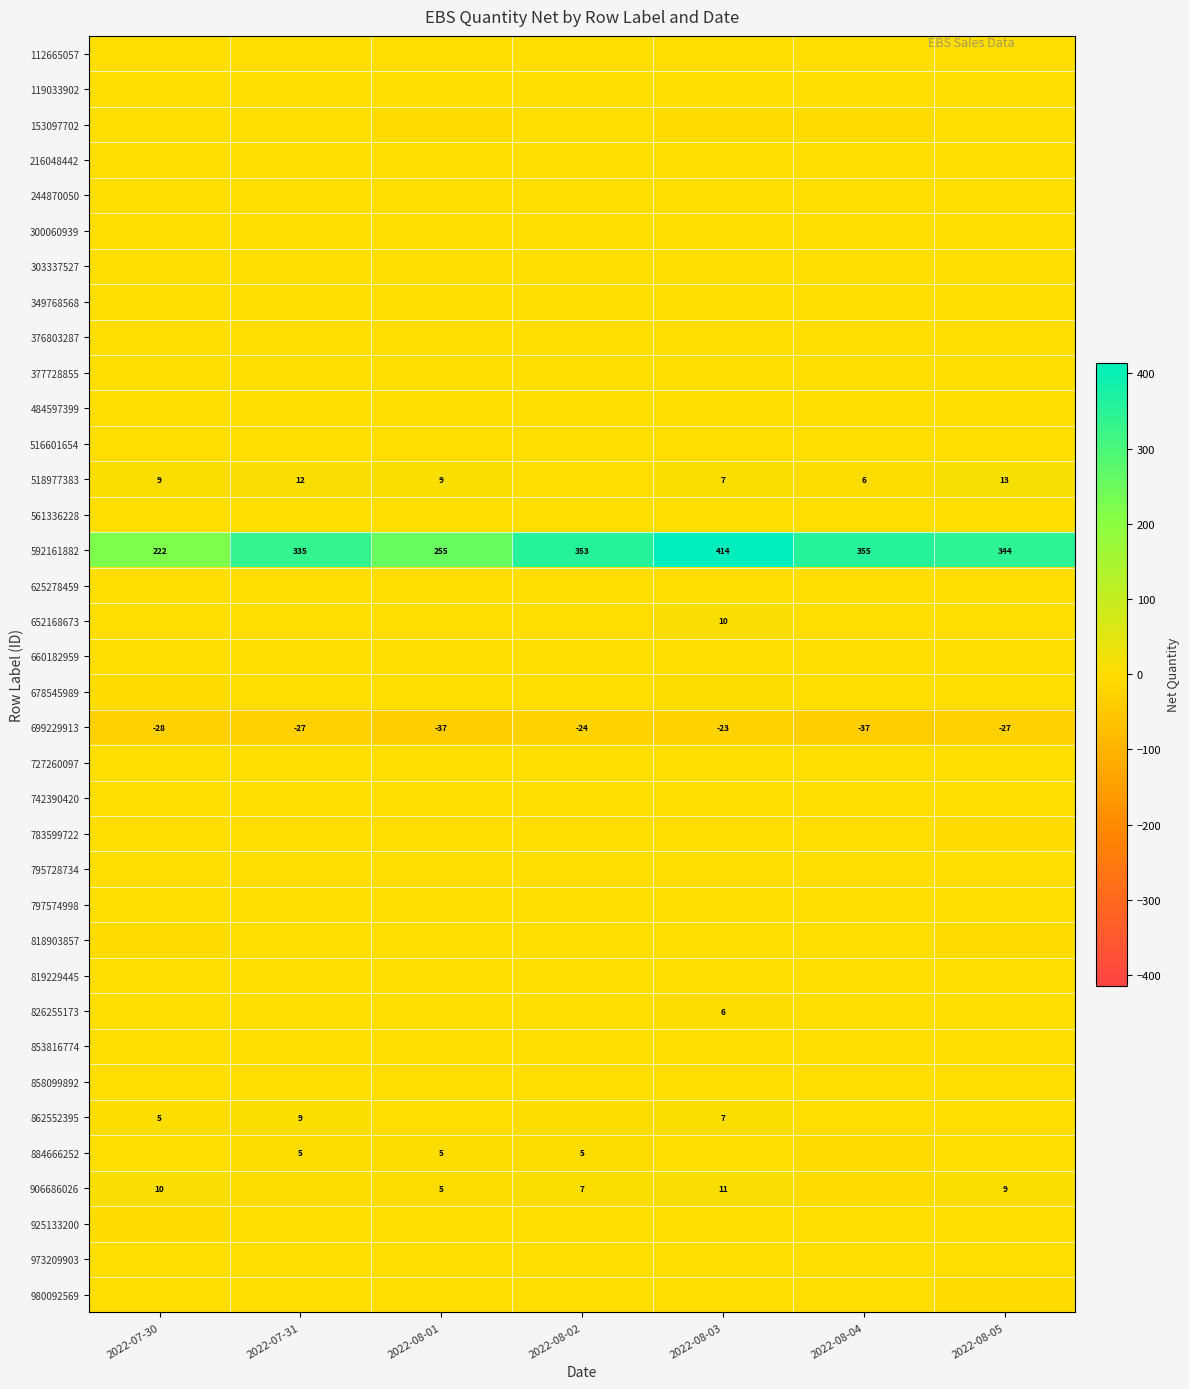

Count the number of data series in this chart.

36